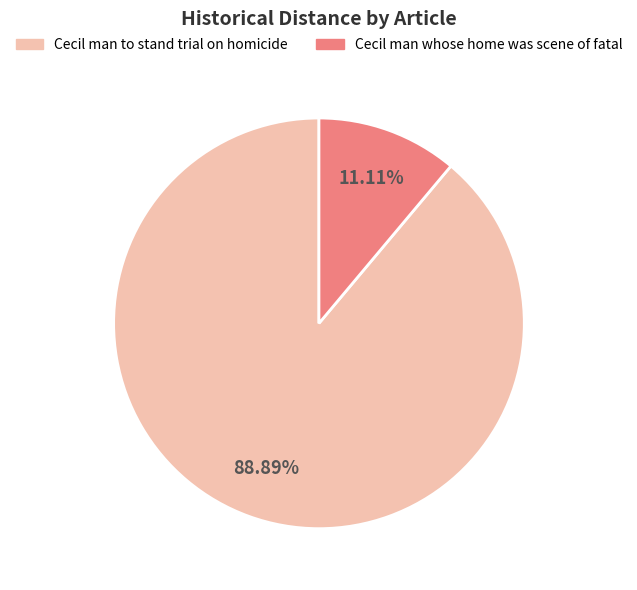

How many segments does this pie chart have?

2